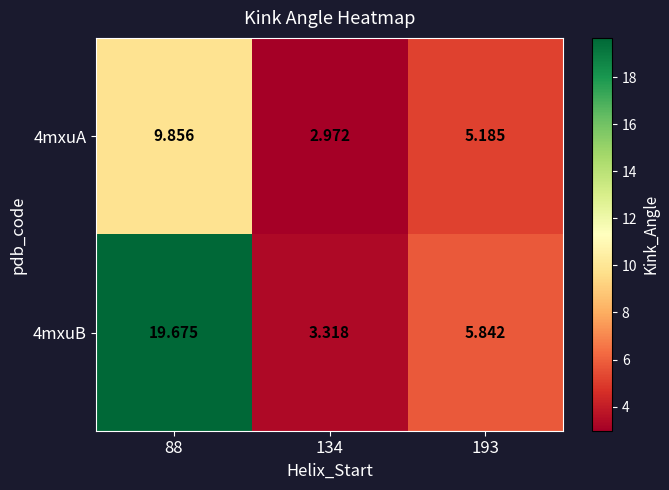

Reading left to right, list all the values displayed in this chart.

4mxuA: 88=9.9	134=3.0	193=5.2
4mxuB: 88=19.7	134=3.3	193=5.8